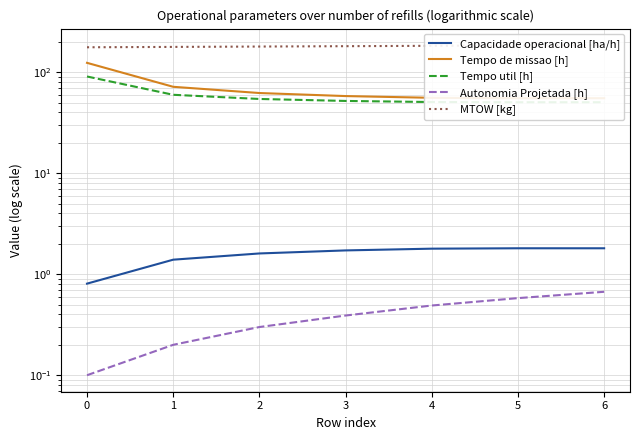

At which category does Capacidade operacional [ha/h] reach its first local peak?

5